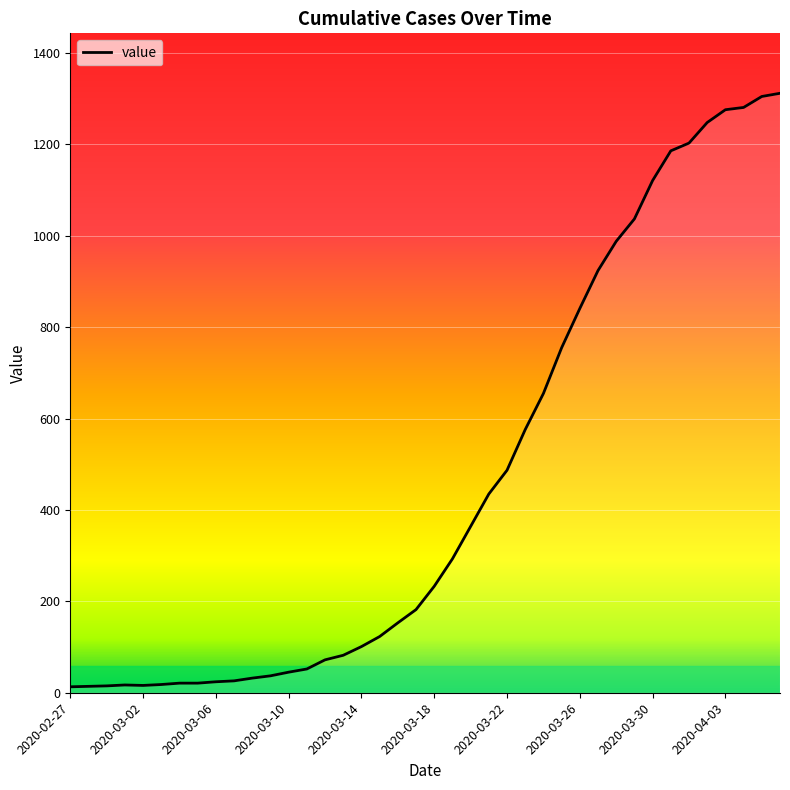

What is the maximum value shown in the chart?

1312